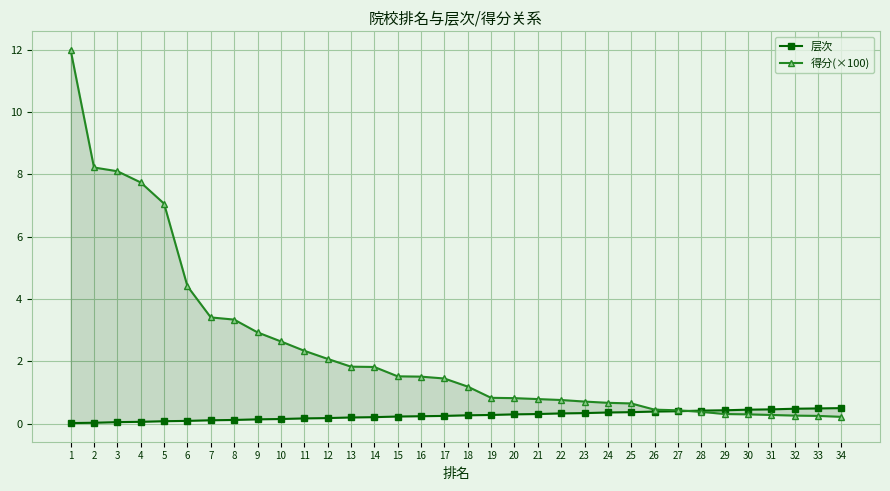

How many series are shown in this chart?

2